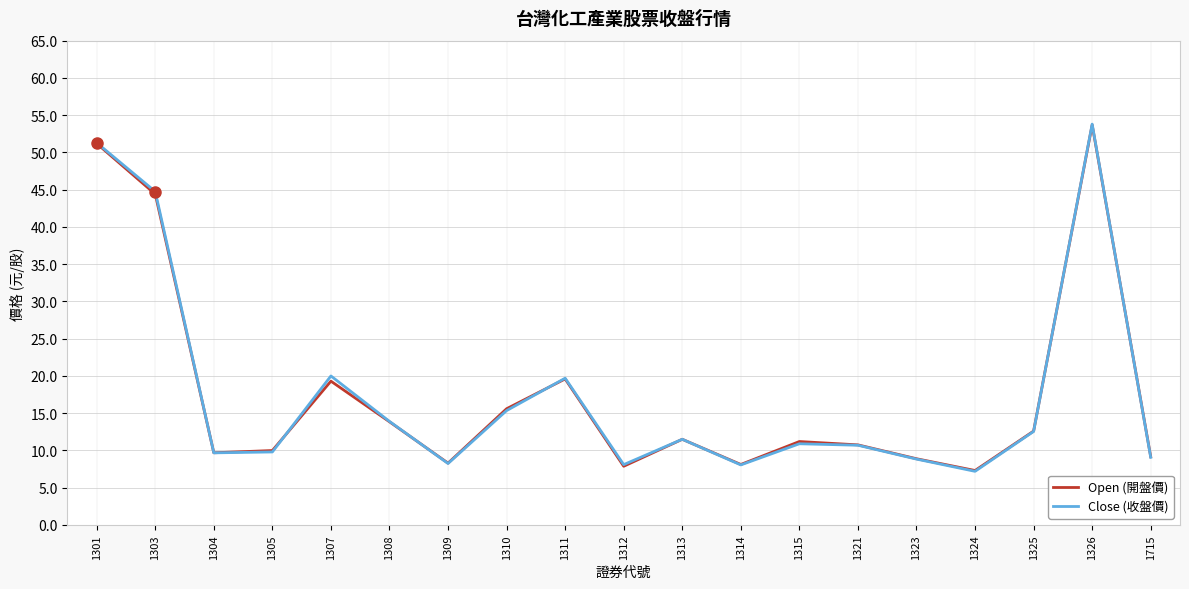

The value of Close (收盤價) at 1309 is 14.2. True or false?

False